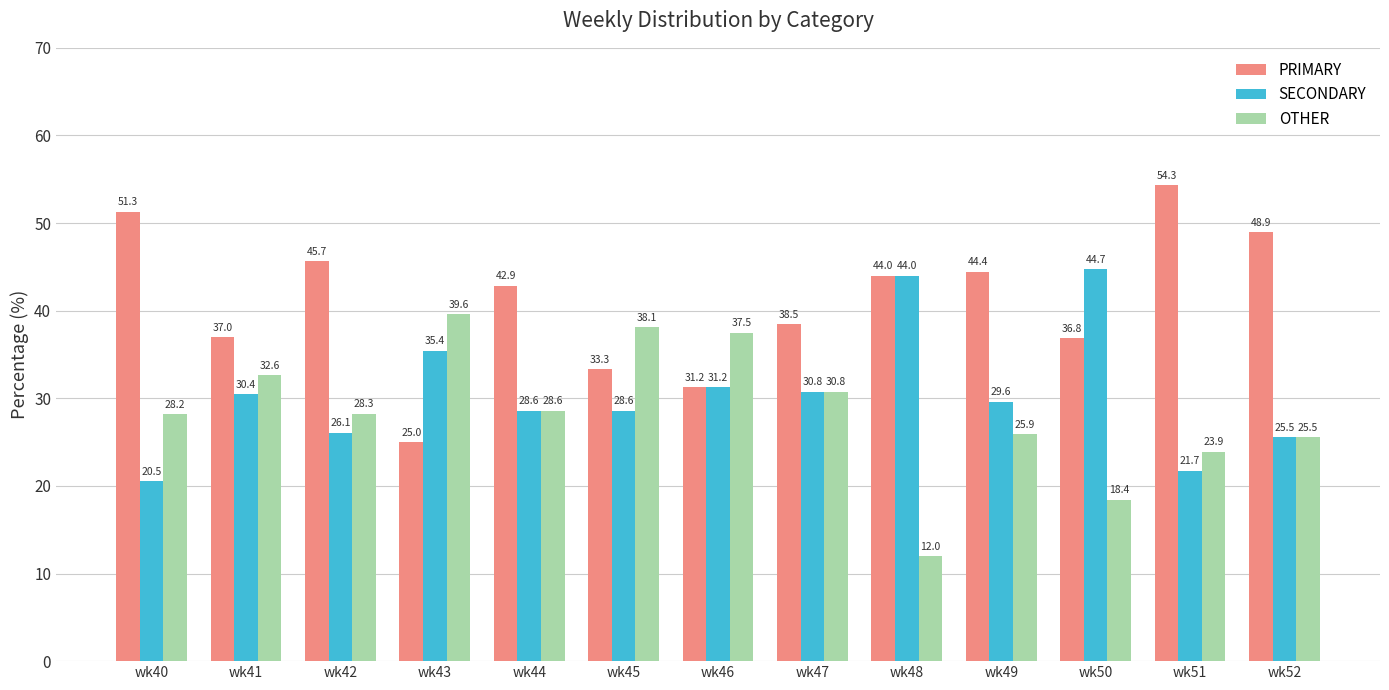

The value of SECONDARY at wk50 is 67.1. True or false?

False